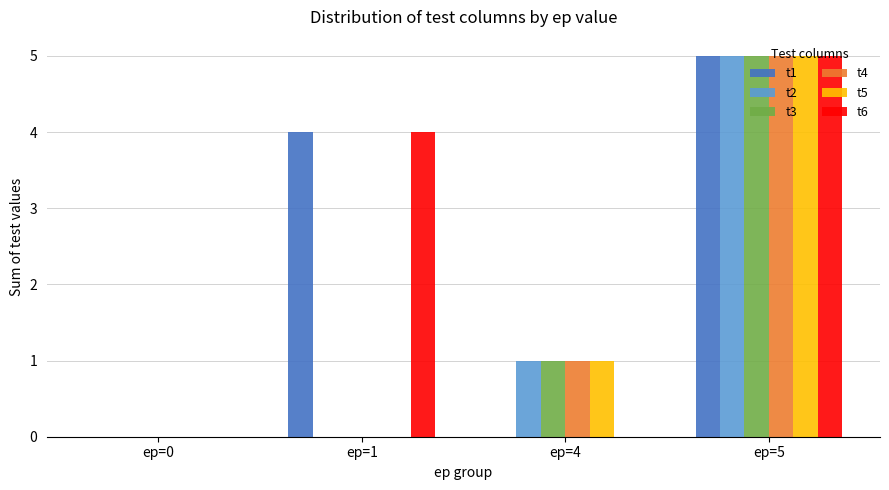

Is it true that t3 equals 0 at ep=1?

True